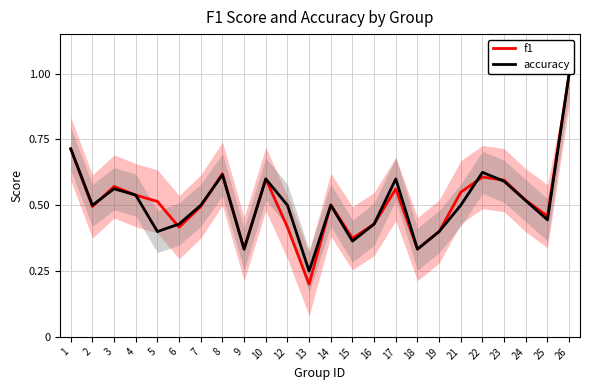

How many interior local peaks does the accuracy series have?

6